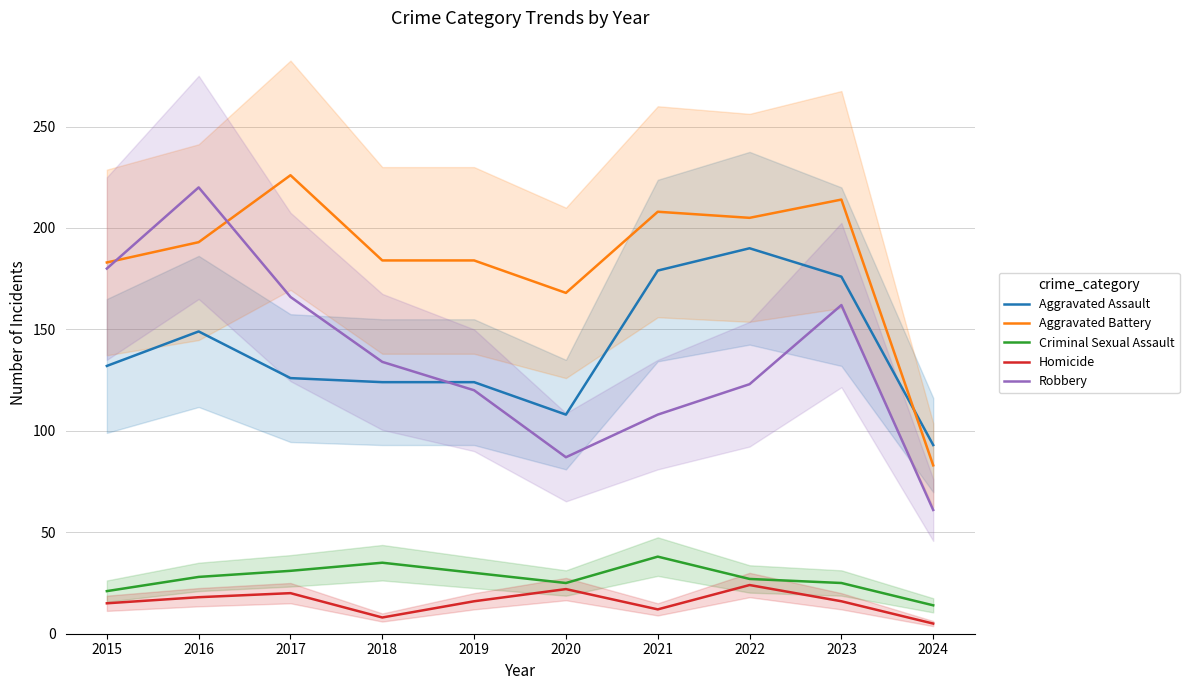

What is the difference between the Homicide values at 2022 and 2023?

8